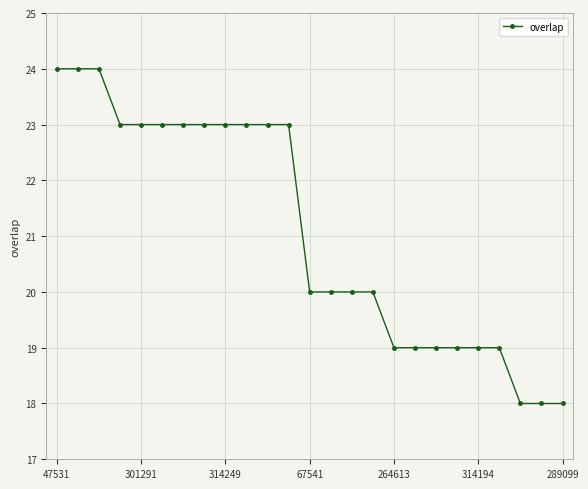

What is the value of the 11th point from the left?

23